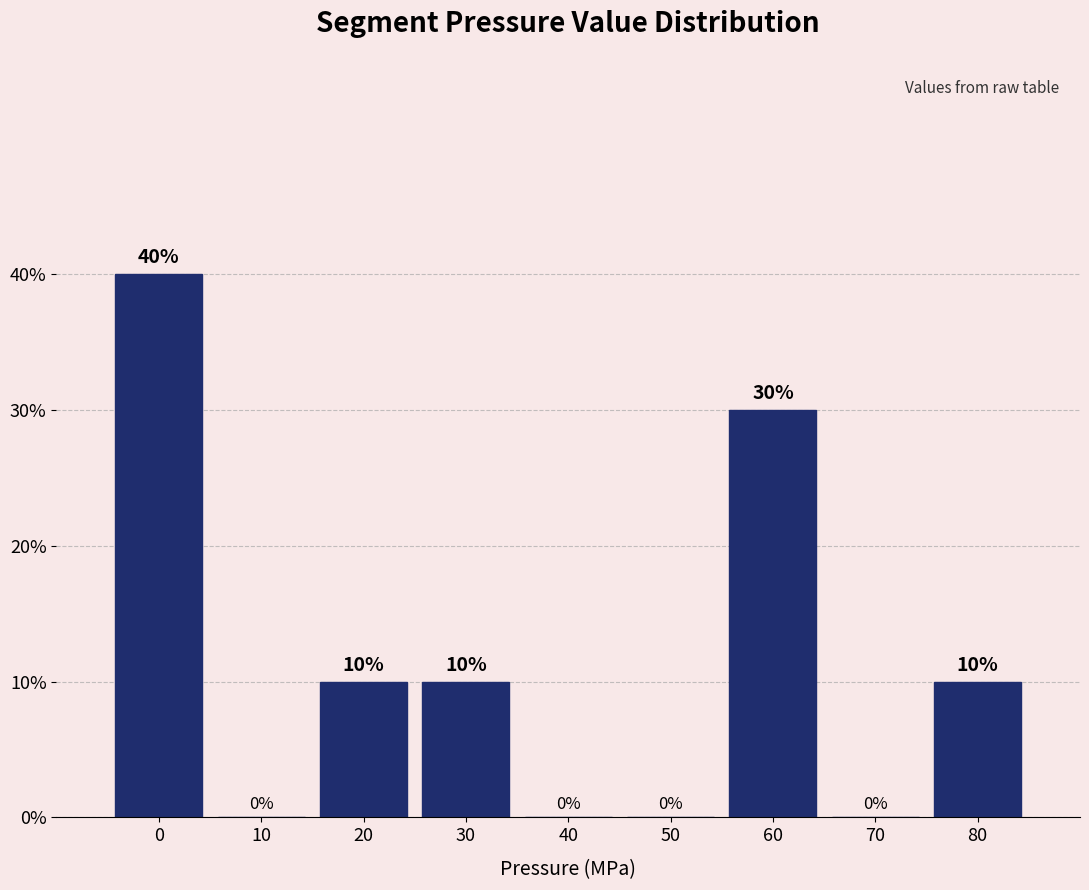

Reading left to right, list all the values displayed in this chart.

0=40	10=0	20=10	30=10	40=0	50=0	60=30	70=0	80=10